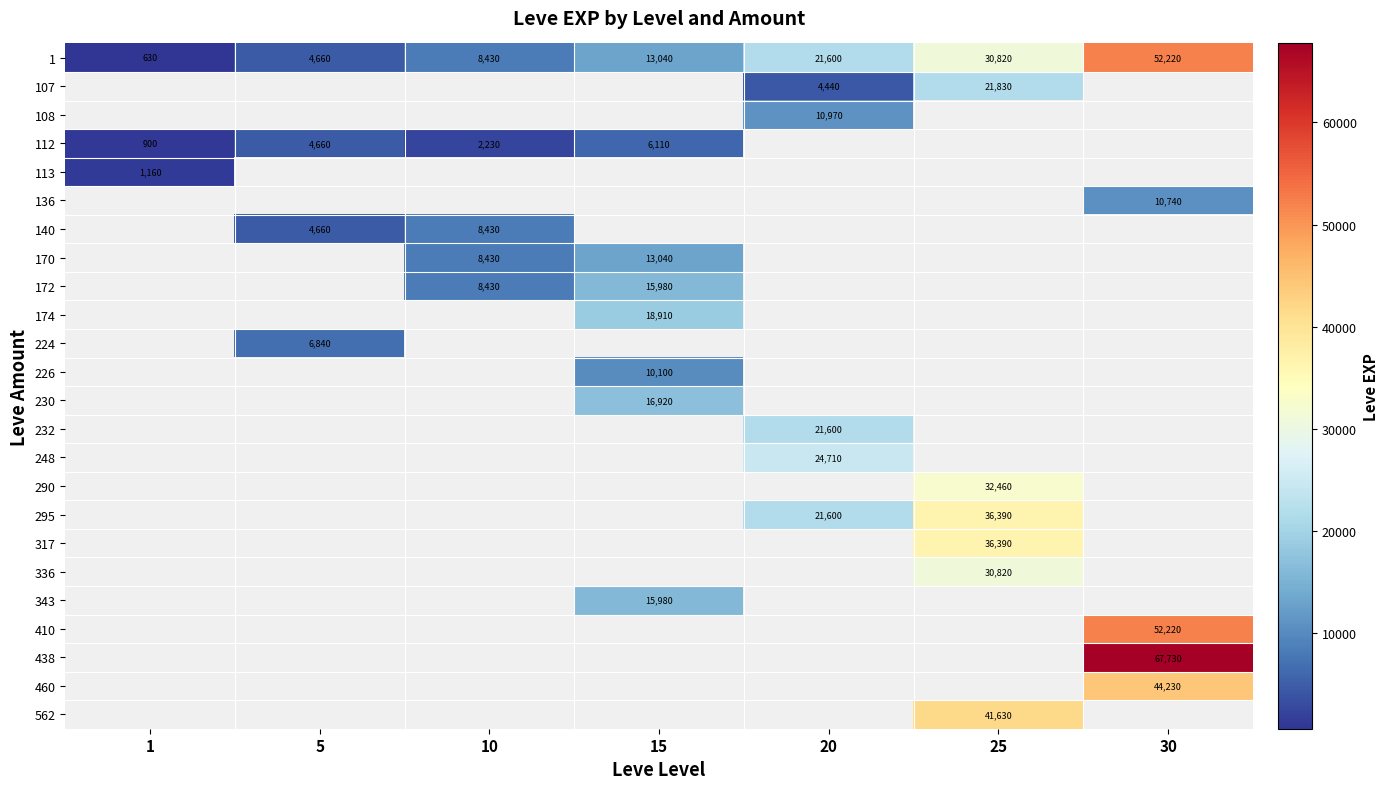

At how many categories does at least one series exceed 8330?

5